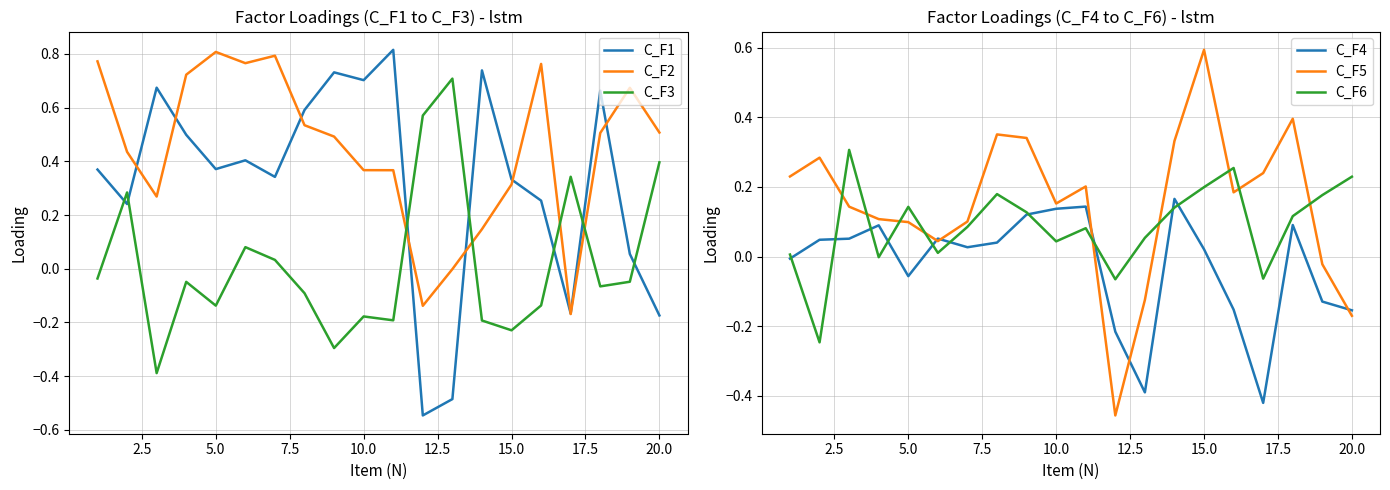

The C_F3 series shows 0.1 at 20.0. True or false?

False